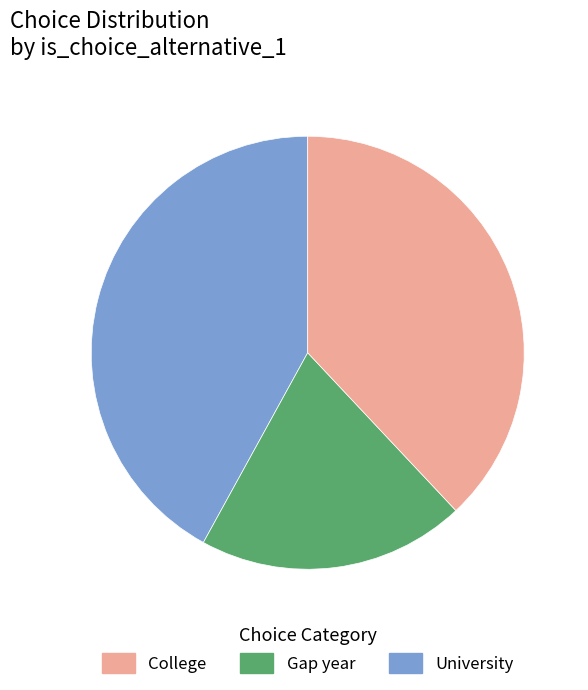

Does any single category account for the majority?

No